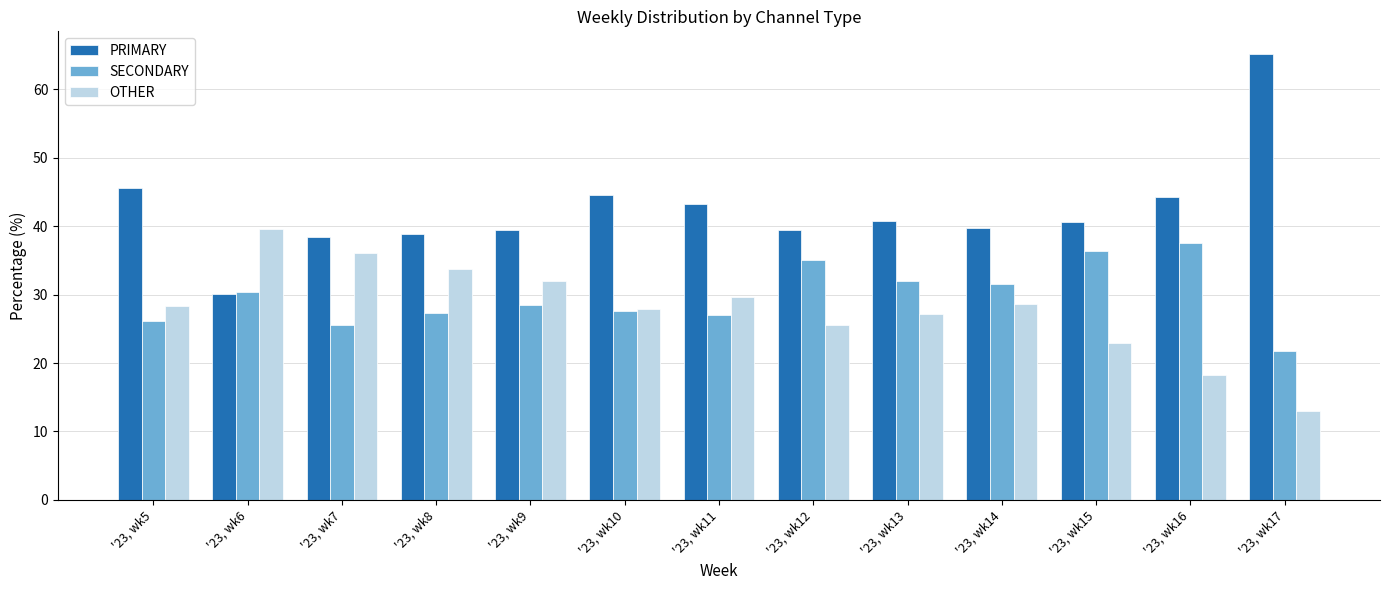

What is the total value across all series at '23, wk15?

100.0